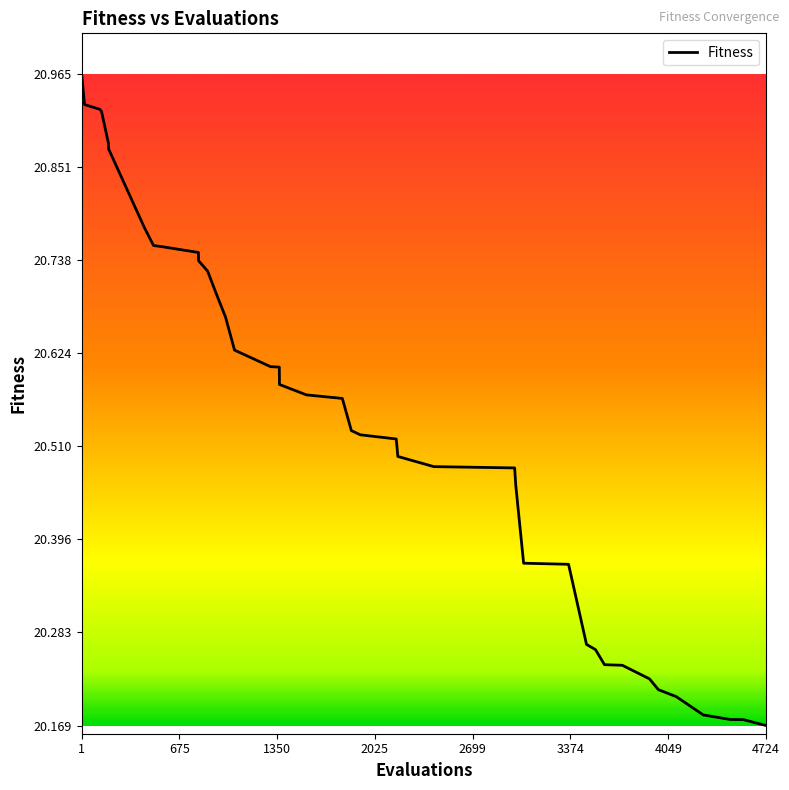

Reading right to left, extract all data points from this chart.

20.2	20.2	20.2	20.2	20.2	20.2	20.2	20.2	20.2	20.3	20.3	20.4	20.4	20.5	20.5	20.5	20.5	20.5	20.5	20.5	20.6	20.6	20.6	20.6	20.6	20.6	20.7	20.7	20.7	20.7	20.7	20.8	20.8	20.8	20.9	20.9	20.9	20.9	20.9	21.0